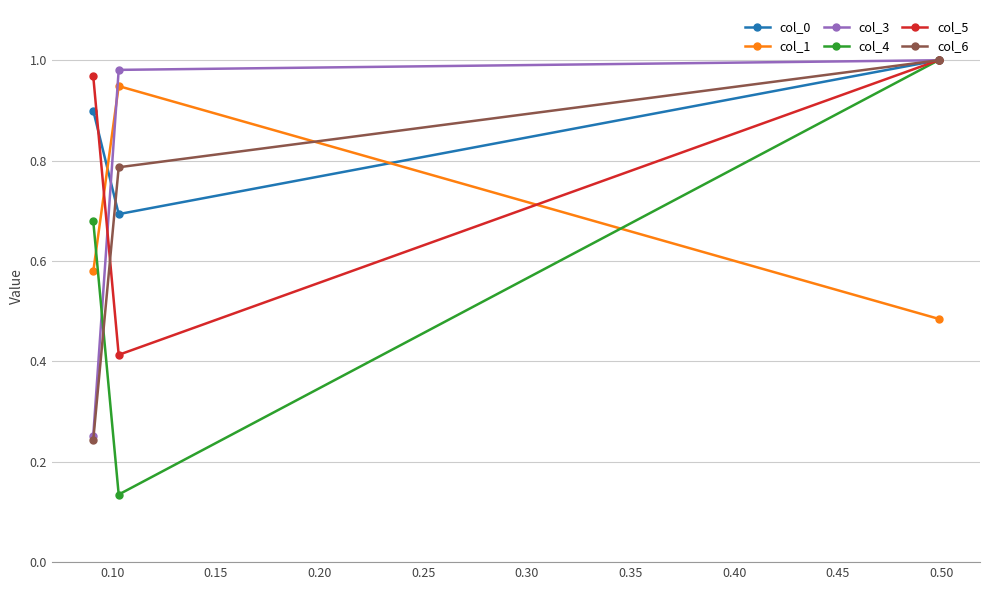

Which series has the widest spread of values?

col_4